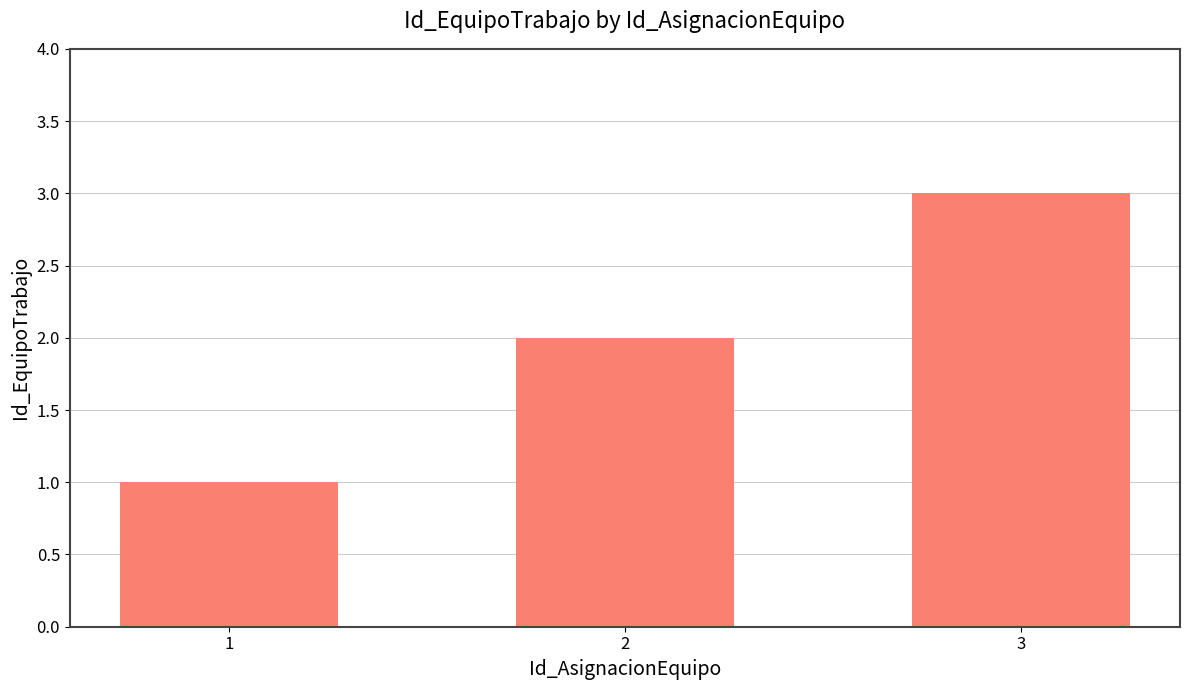

The value at 3 is 3. True or false?

True